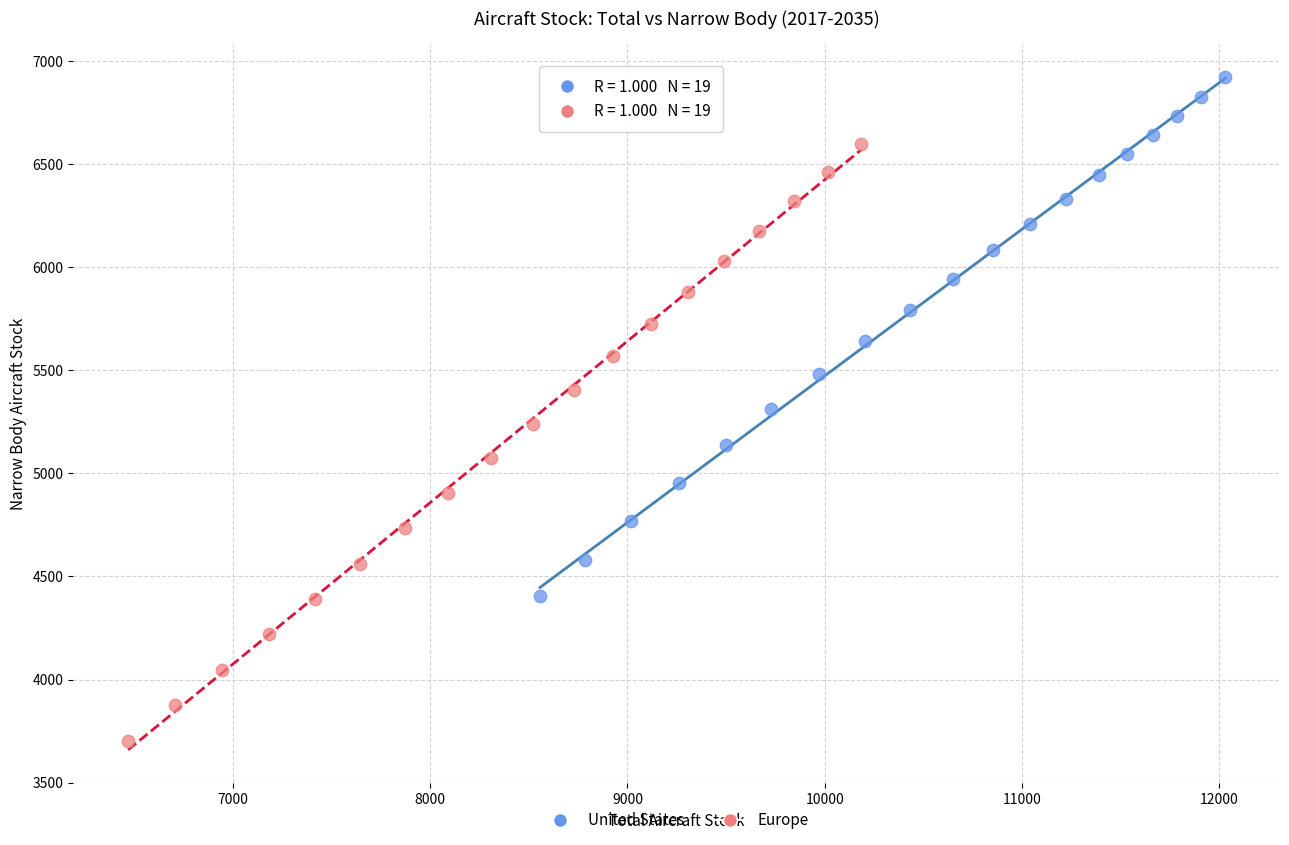

What are all the series names shown in the legend?

United States, Europe